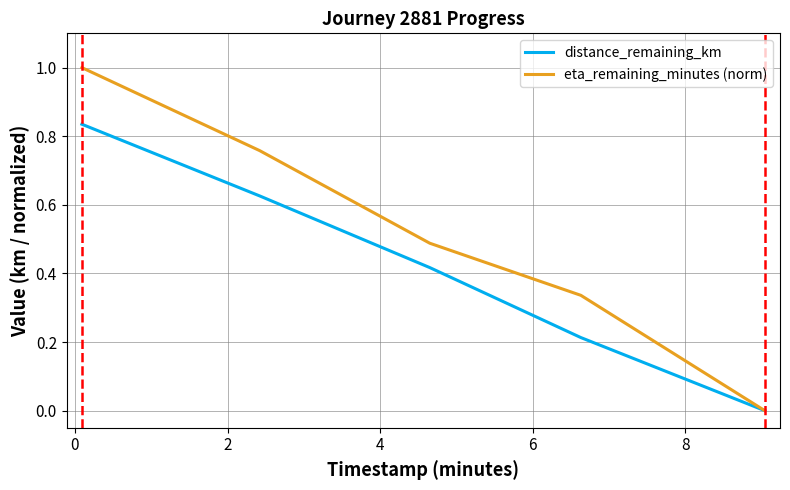

Which series has the largest range (max minus min)?

eta_remaining_minutes (norm)